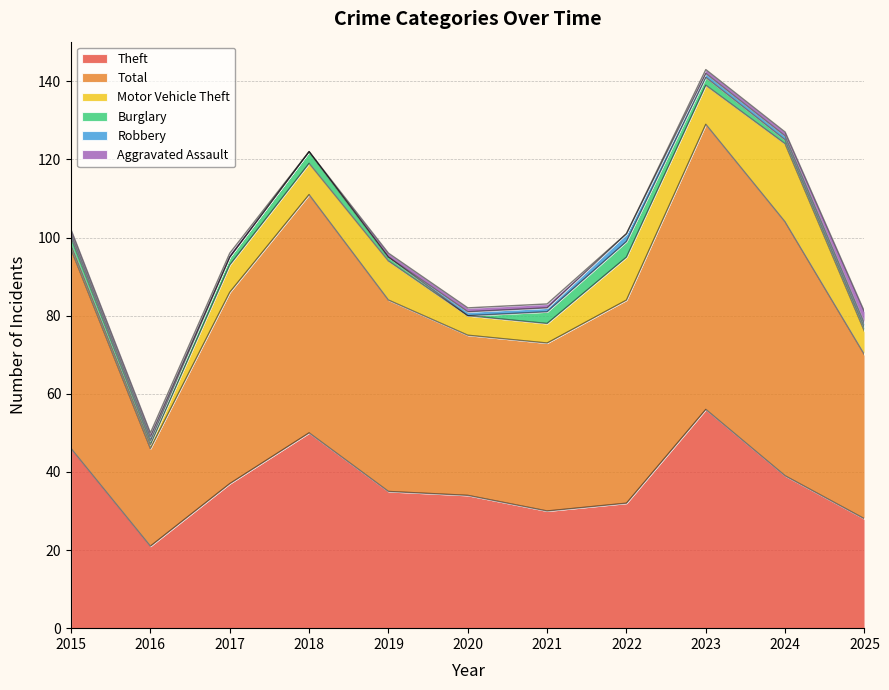

The value of Robbery at 2023 is 0. True or false?

False